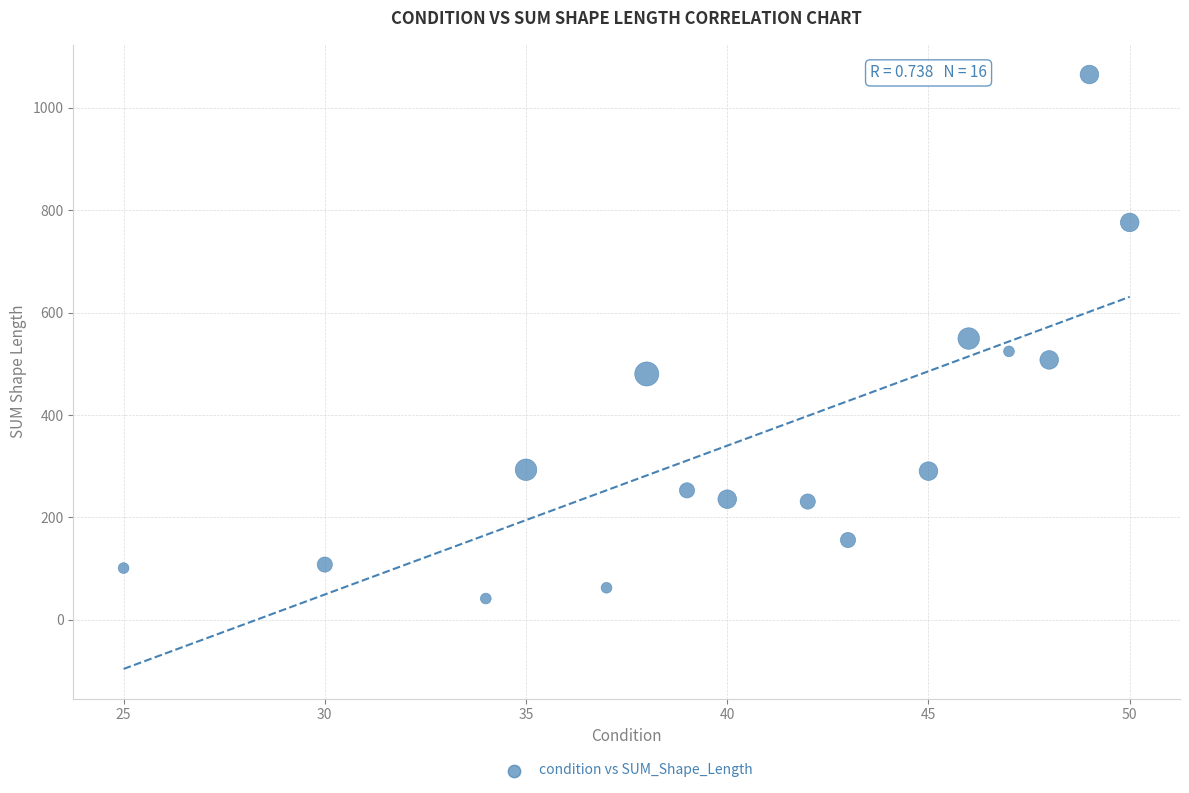

What is the range of X values (max minus min)?

25.0